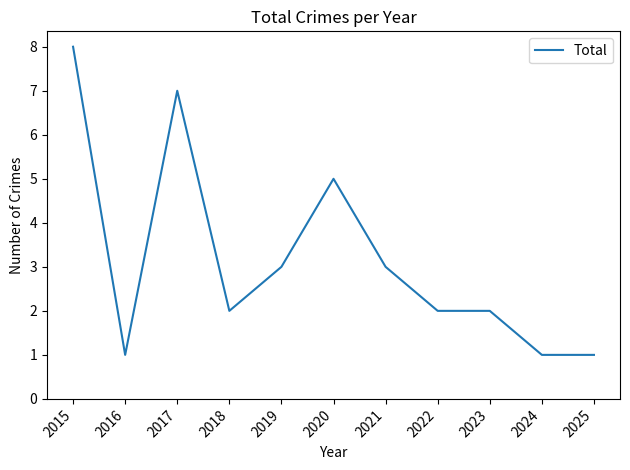

What is the change in value from 2017 to 2018?

-5